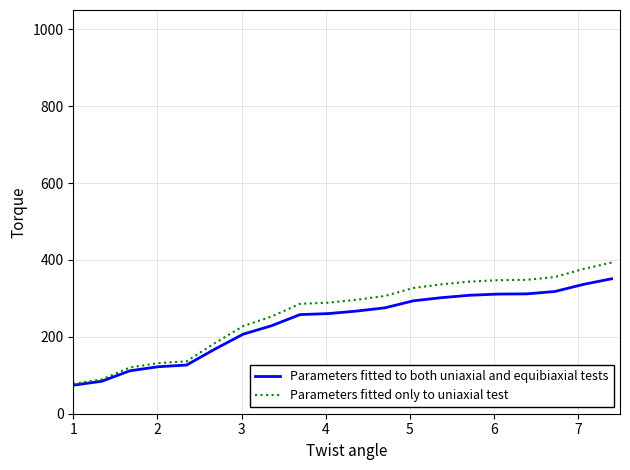

Does the chart have visible grid lines?

Yes